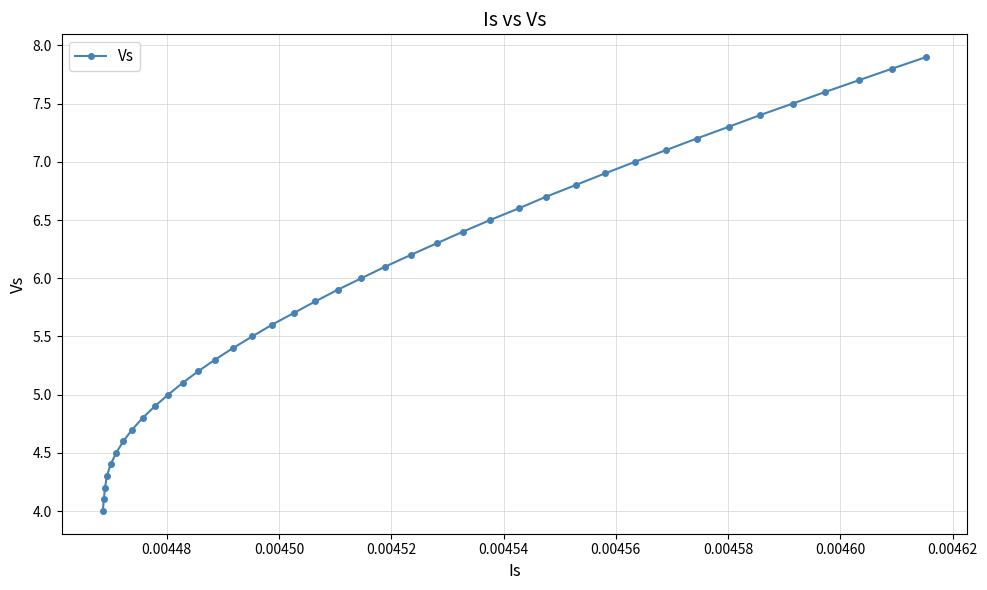

Reading right to left, list all the values displayed in this chart.

7.9	7.8	7.7	7.6	7.5	7.4	7.3	7.2	7.1	7.0	6.9	6.8	6.7	6.6	6.5	6.4	6.3	6.2	6.1	6.0	5.9	5.8	5.7	5.6	5.5	5.4	5.3	5.2	5.1	5.0	4.9	4.8	4.7	4.6	4.5	4.4	4.3	4.2	4.1	4.0